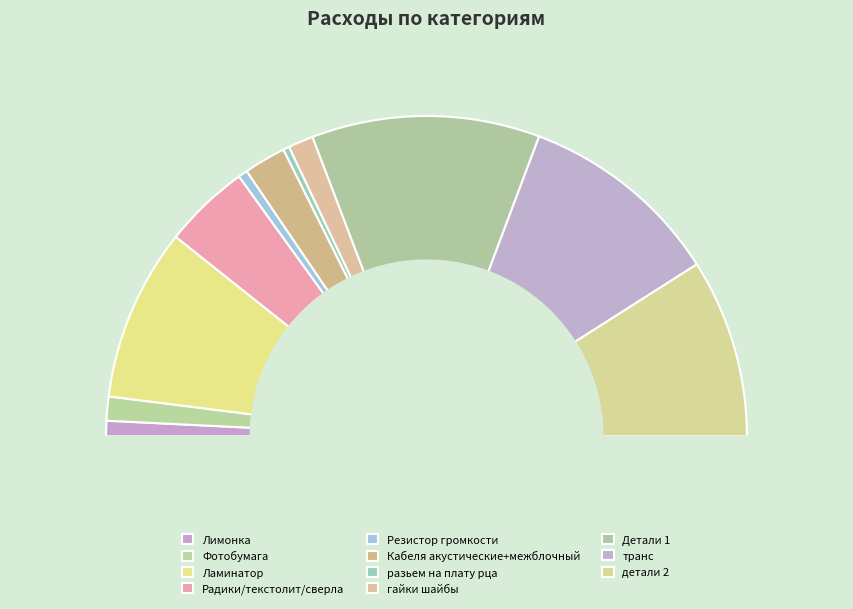

True or false: гайки шайбы accounts for 3% of the total.

True